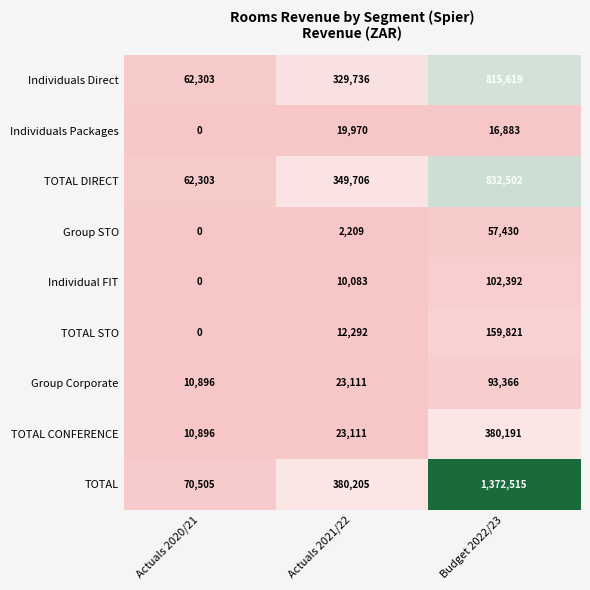

At which label is Individuals Packages closest to 9985?

Budget 2022/23